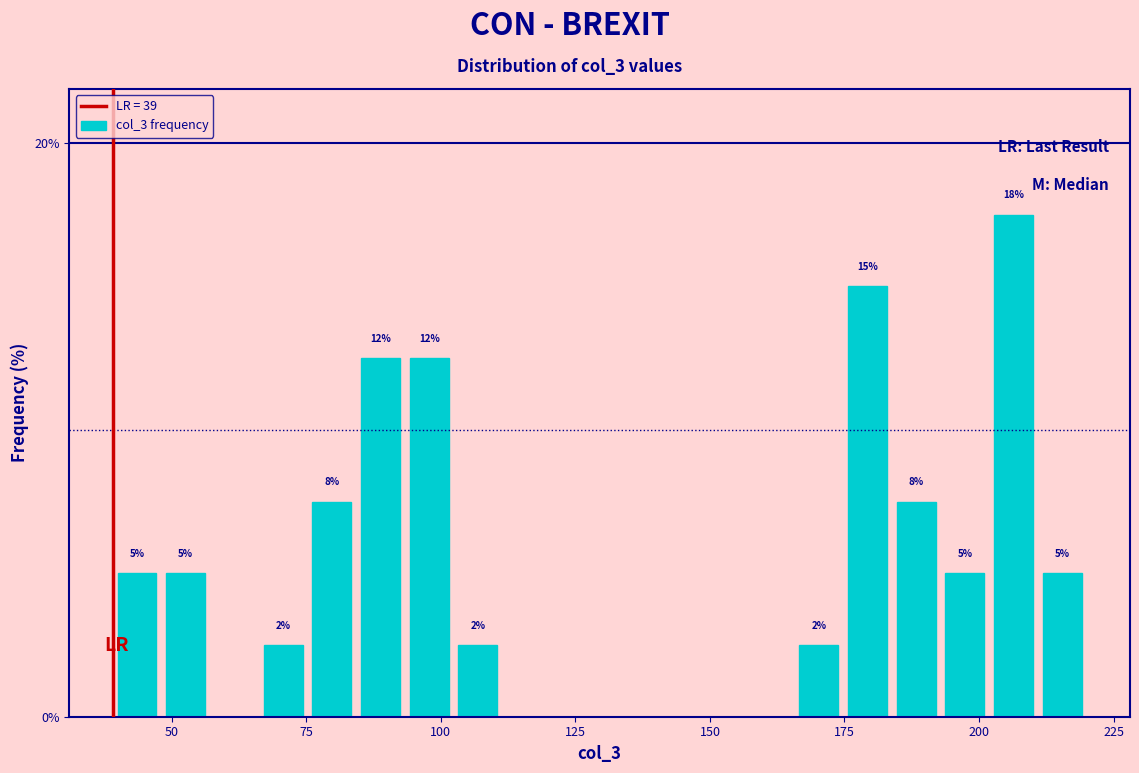

Read against the x-axis, roughly where is the centre of the tallest bar?

205